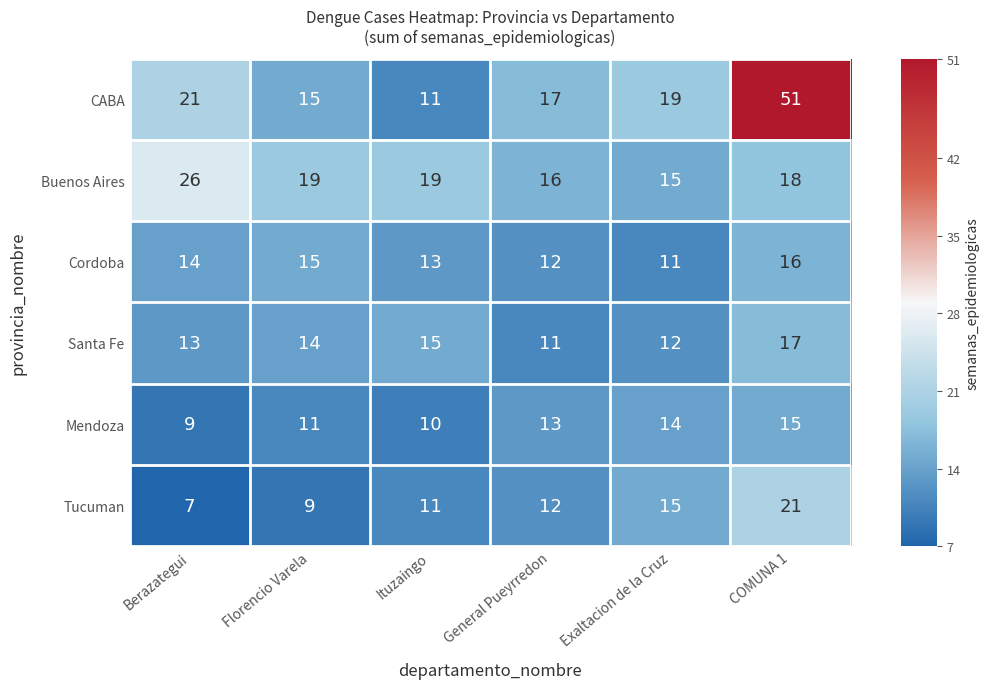

What is the difference between the maximum and minimum values in the CABA series?

40